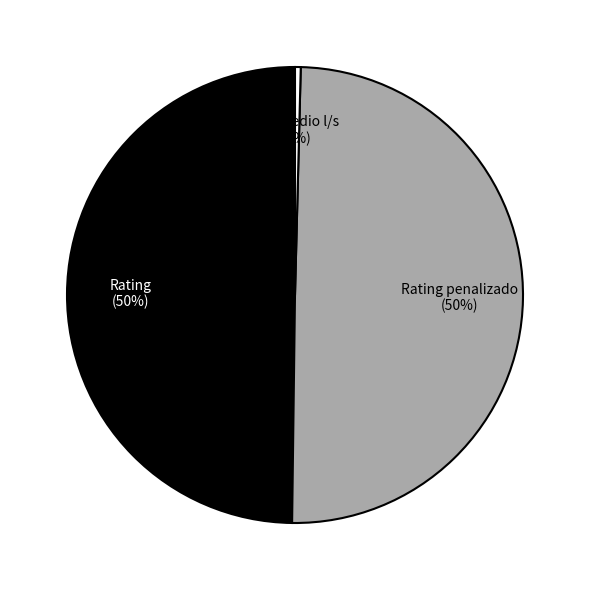

What is the smallest slice in the pie chart?

Promedio l/s